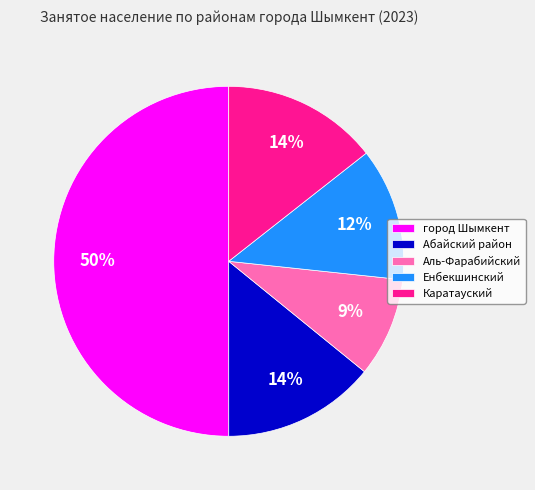

Which has a higher value, город Шымкент or Енбекшинский?

город Шымкент